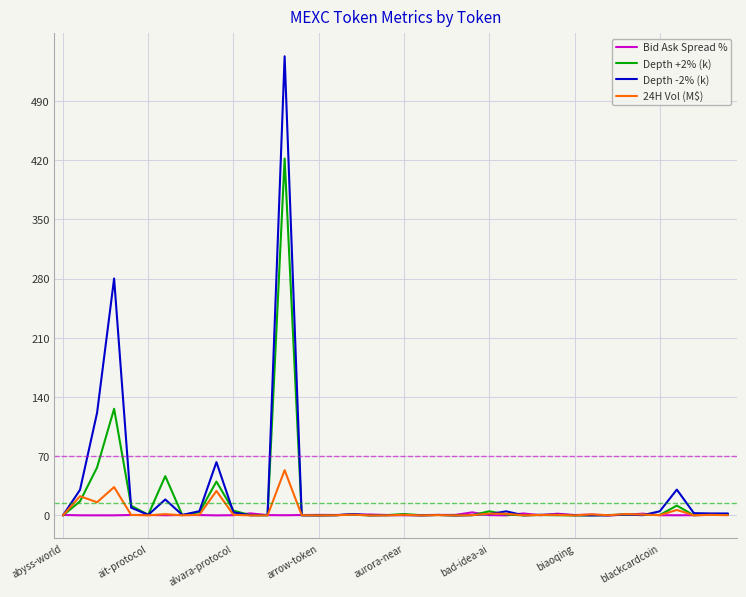

Is this an area chart (filled region under the line)?

No